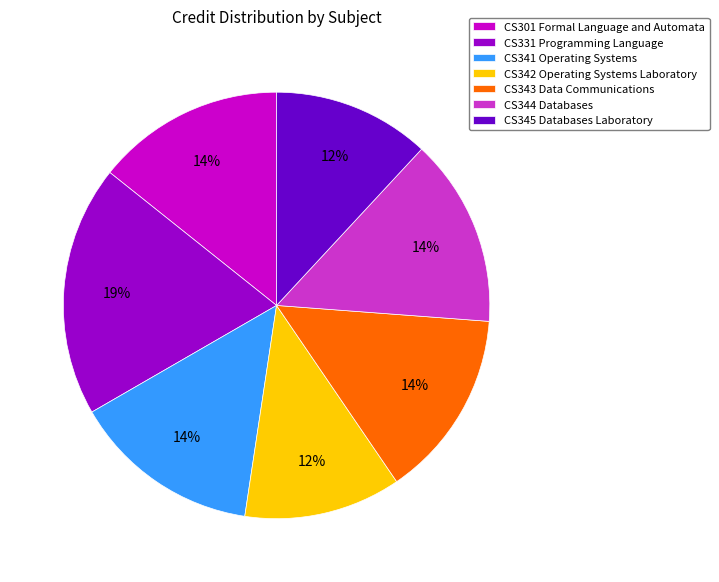

To the nearest percent, what is the difference between the CS345 Databases Laboratory and CS341 Operating Systems slice percentages?

2%